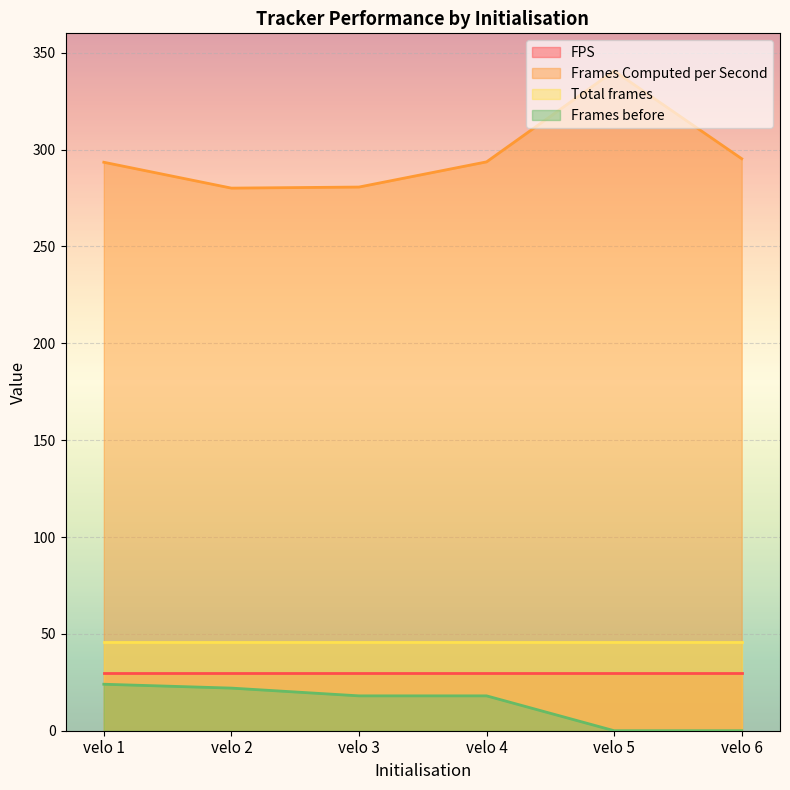

True or false: Frames before and Frames Computed per Second cross at least once.

False